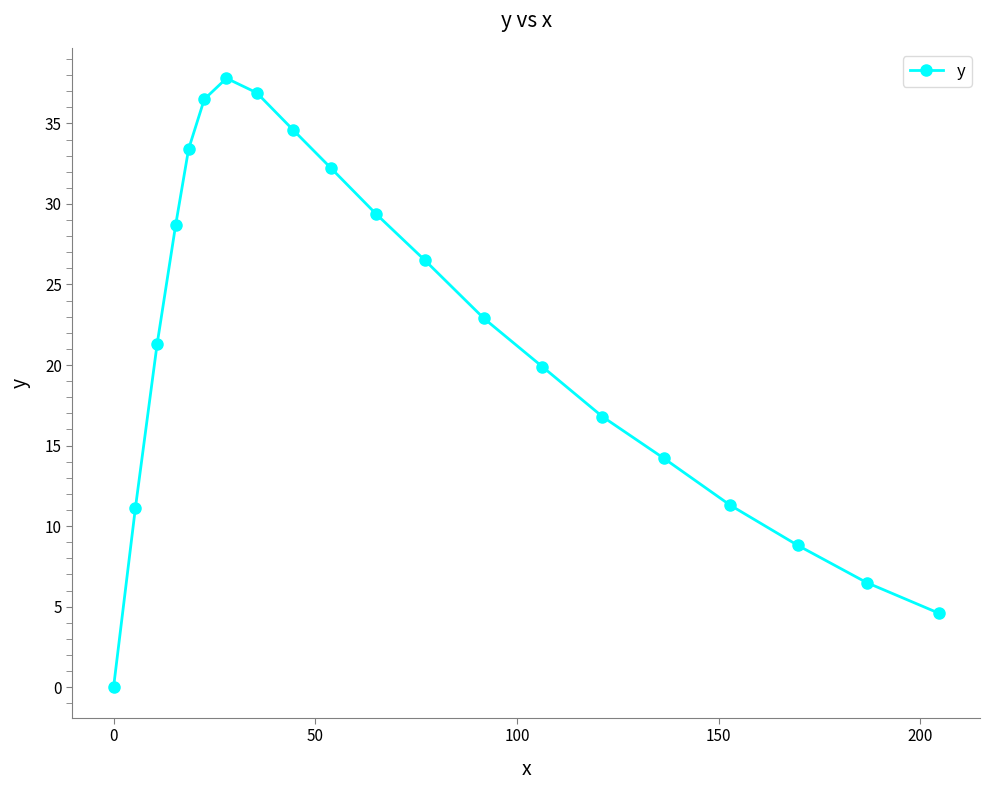

What is the value of the 15th point from the left?

16.8